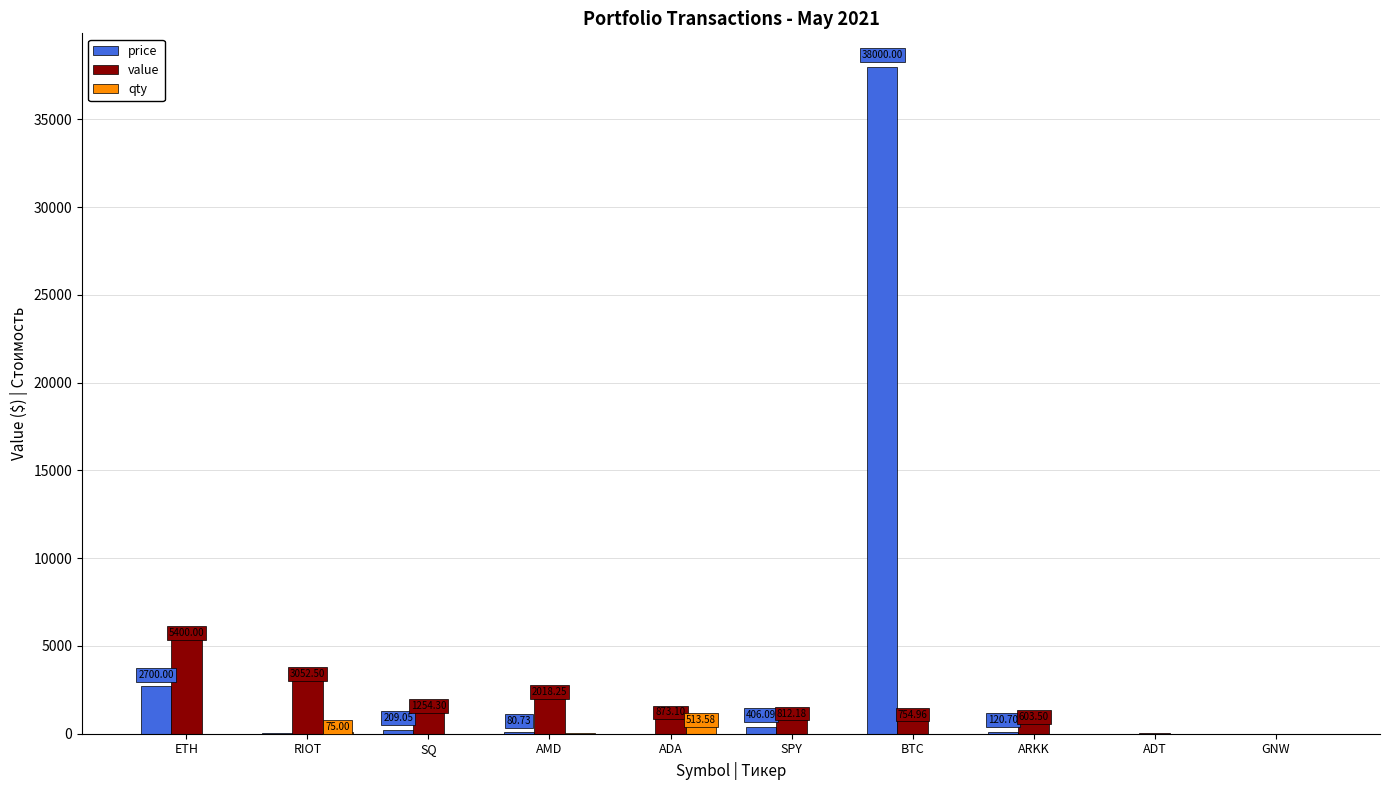

How many distinct data groups are displayed?

3